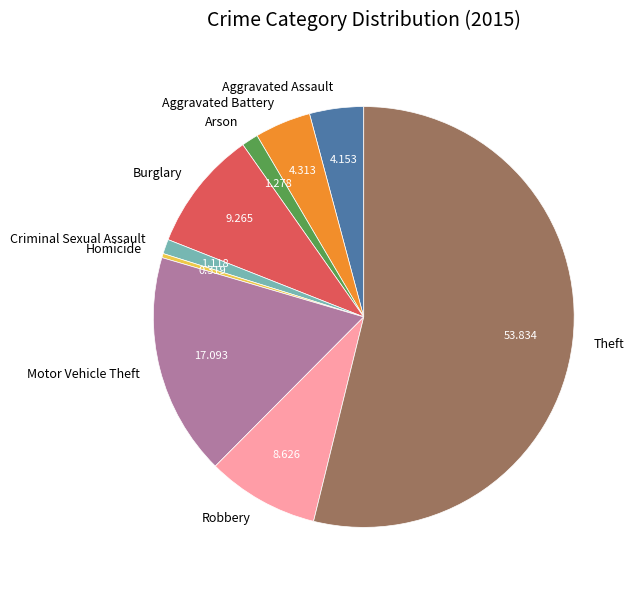

Which category accounts for the majority?

Theft